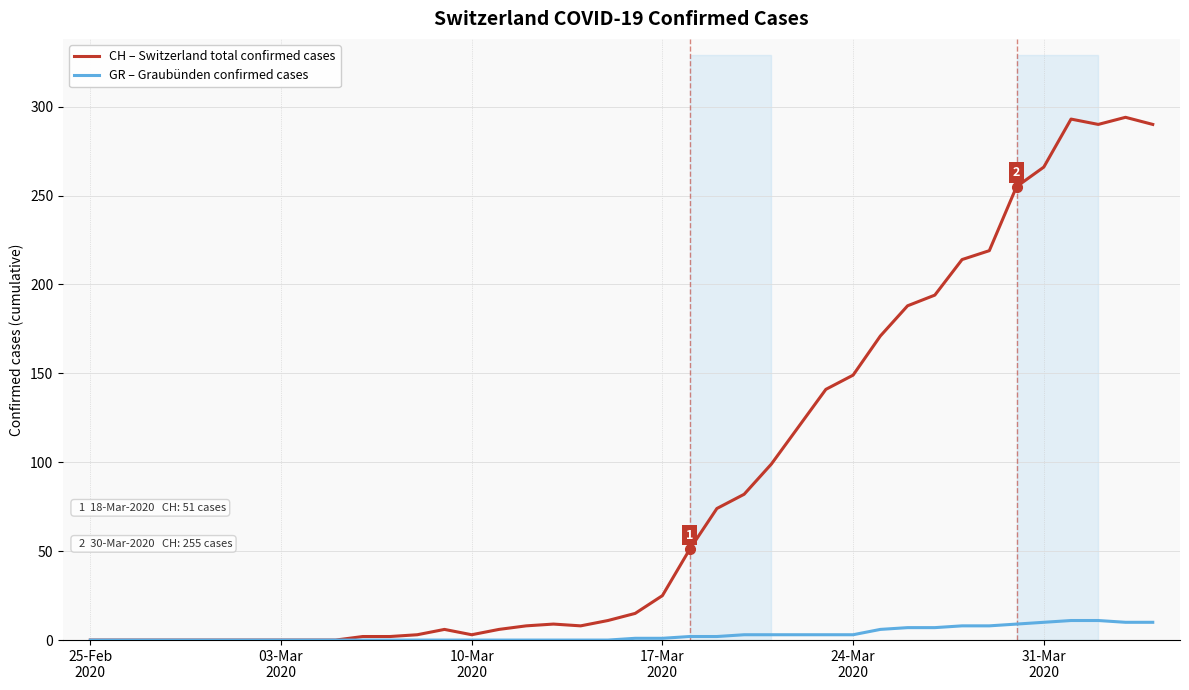

What is the maximum value for CH – Switzerland total confirmed cases?

294